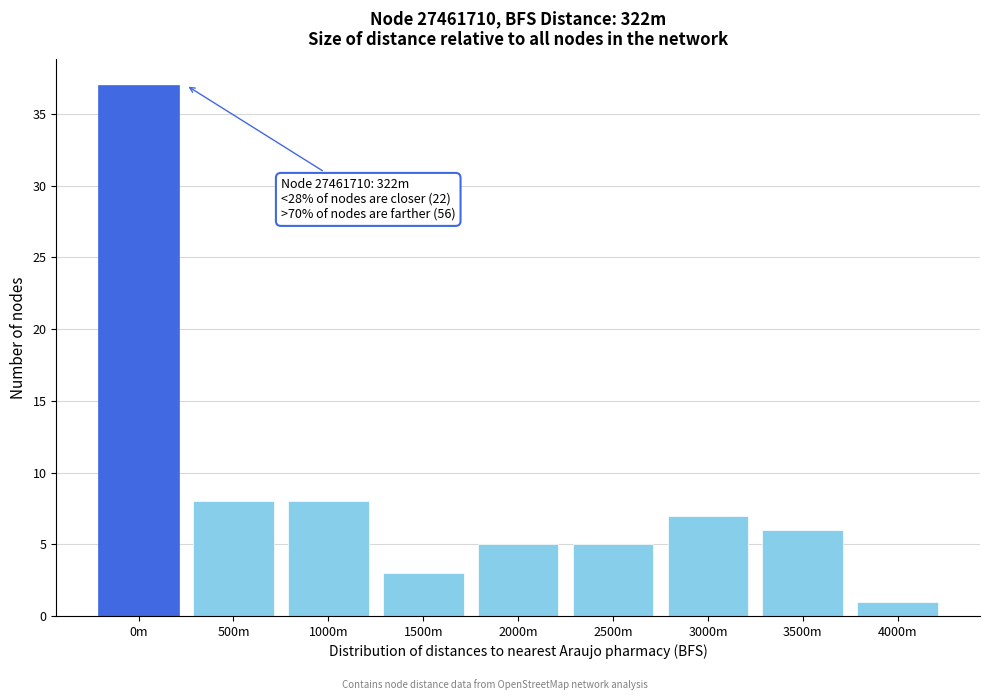

Reading right to left, transcribe all the data shown in this chart.

1	6	7	5	5	3	8	8	37